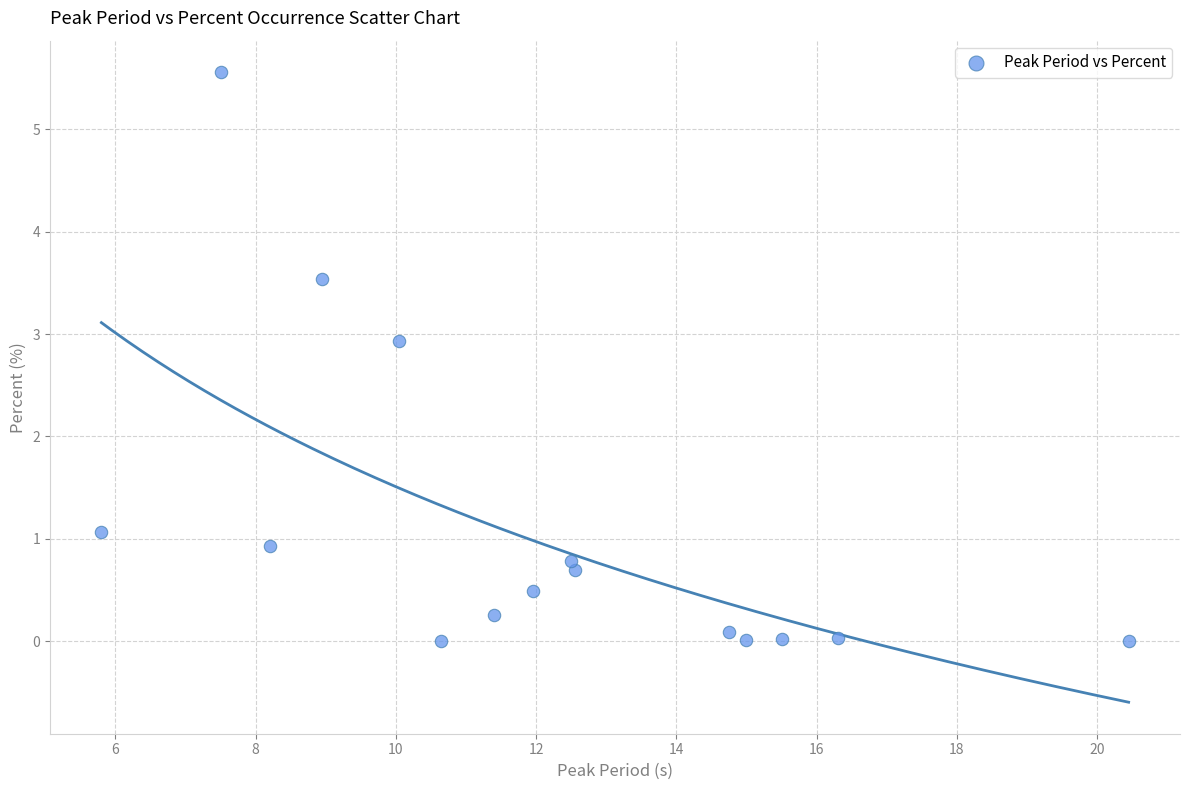

What is the range of Y values (max minus min)?

5.6